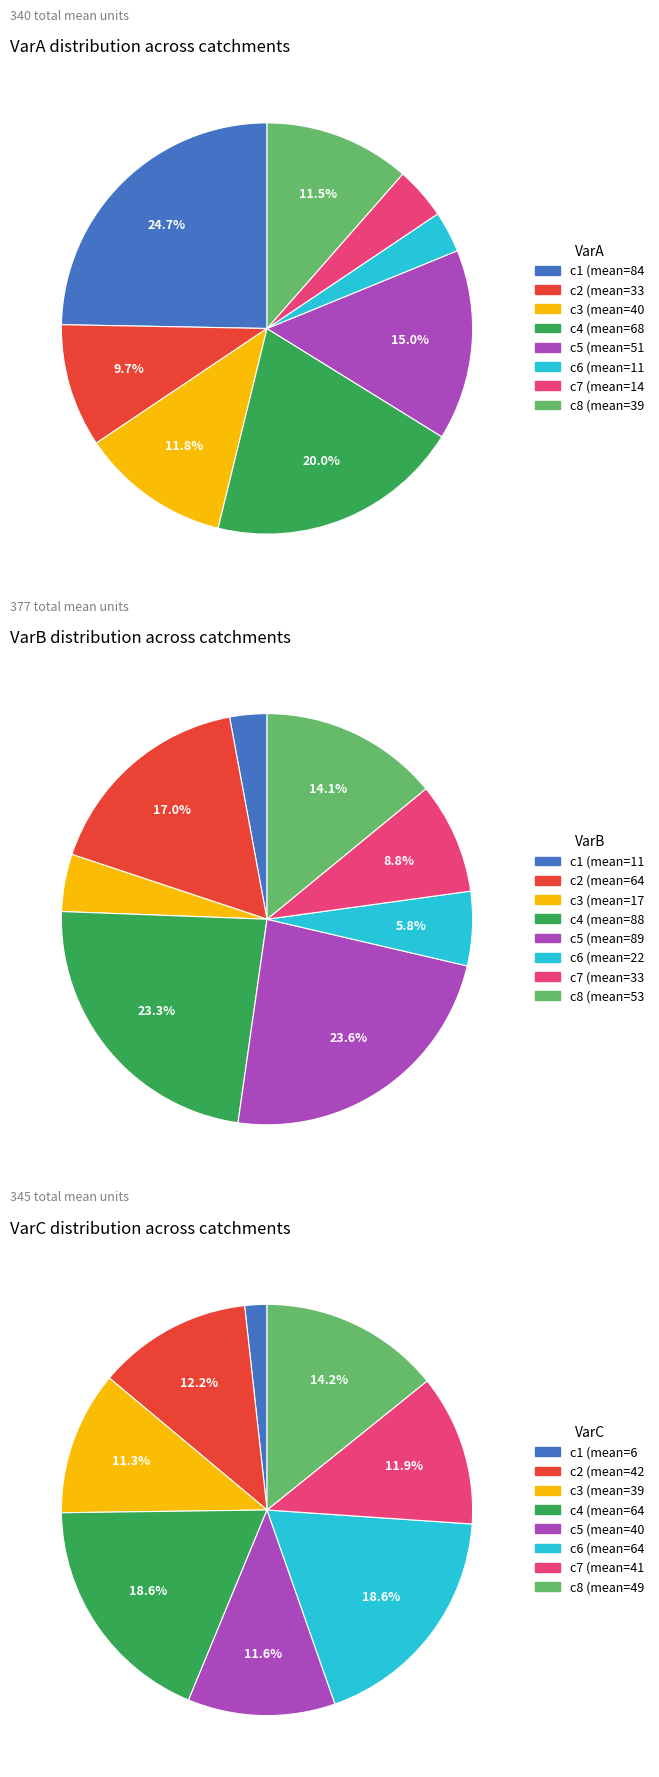

Between c1 and c3, which series saw the biggest shift?

VarA